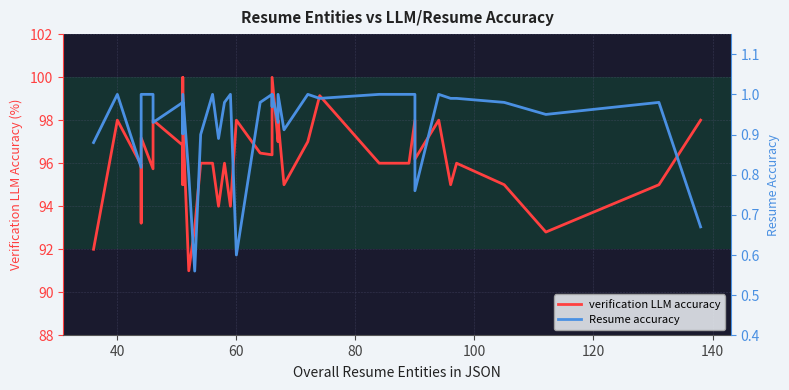

How many distinct data groups are displayed?

2